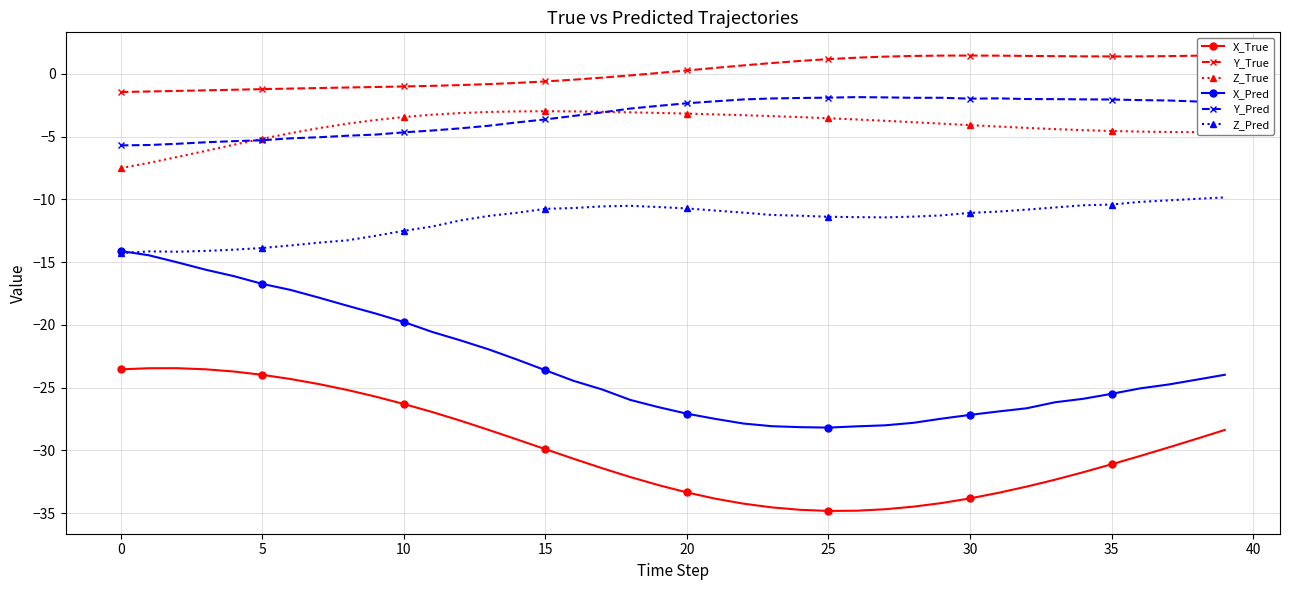

What is the sum of all X_True values?

-1193.6